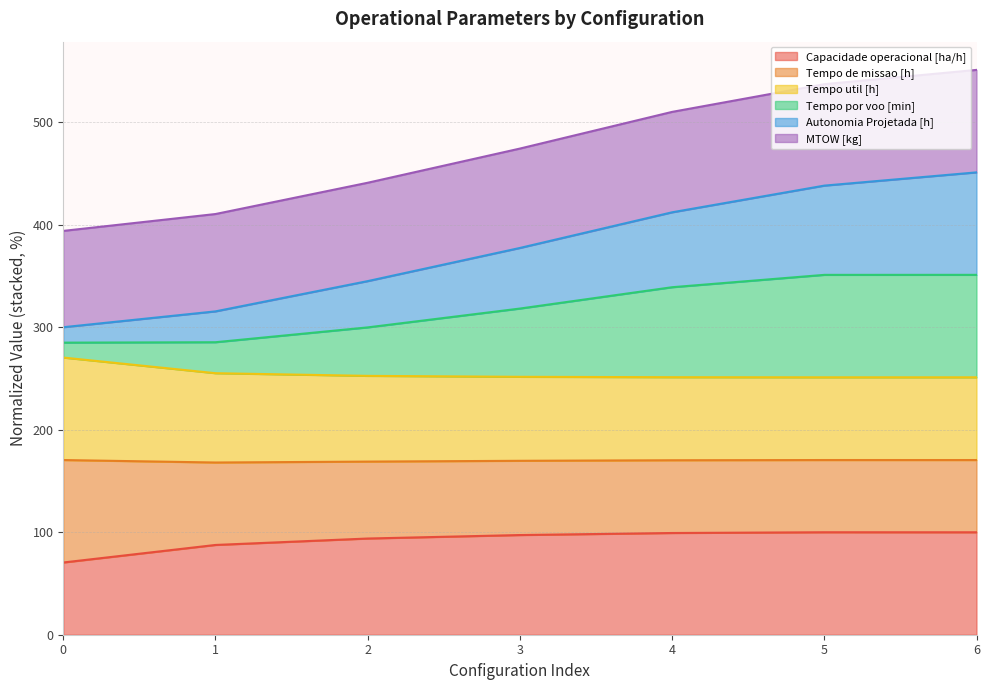

Which has a higher value, 3 or 0?

3